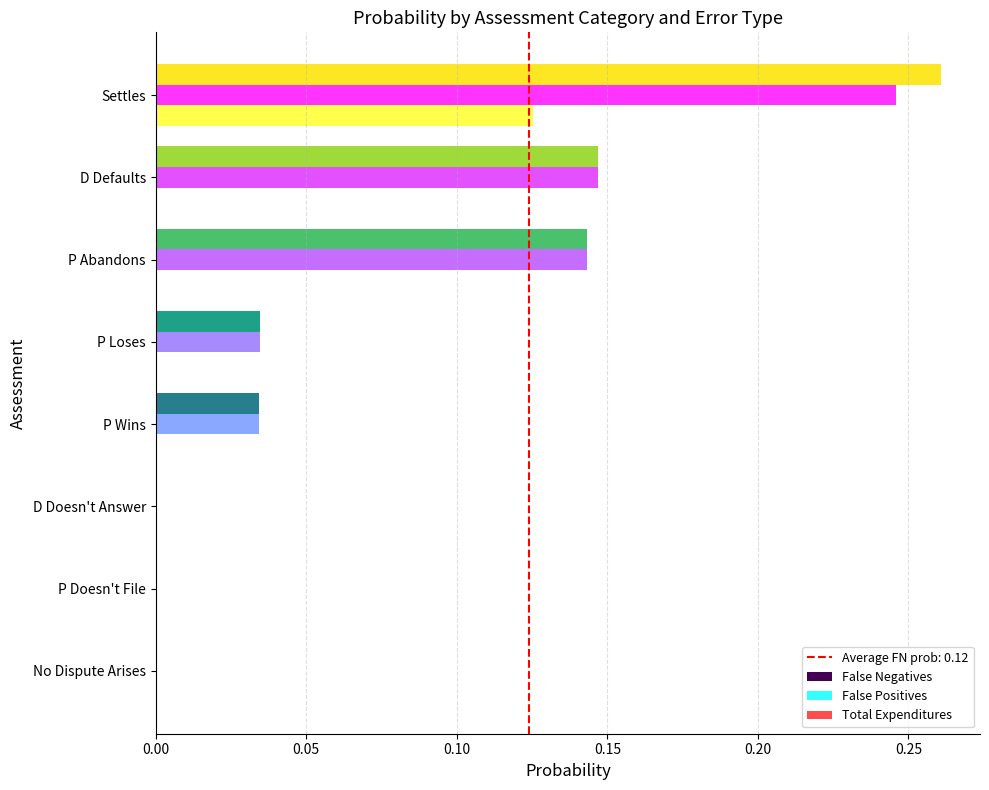

What is the sum of all False Positives values?

0.6